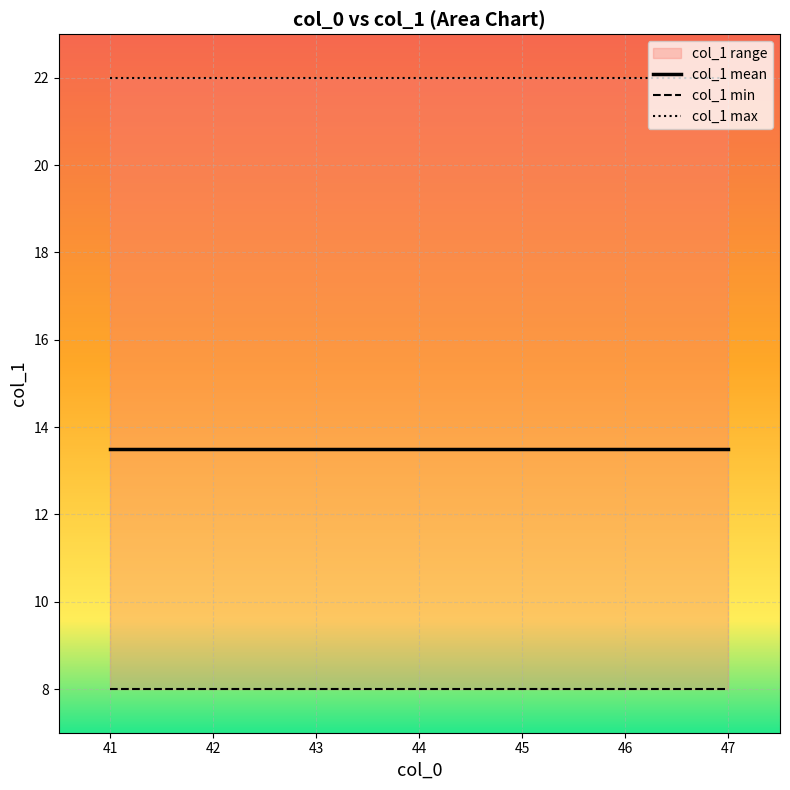

At 45, list the series in order from largest to smallest.

col_1 max, col_1 mean, col_1 min